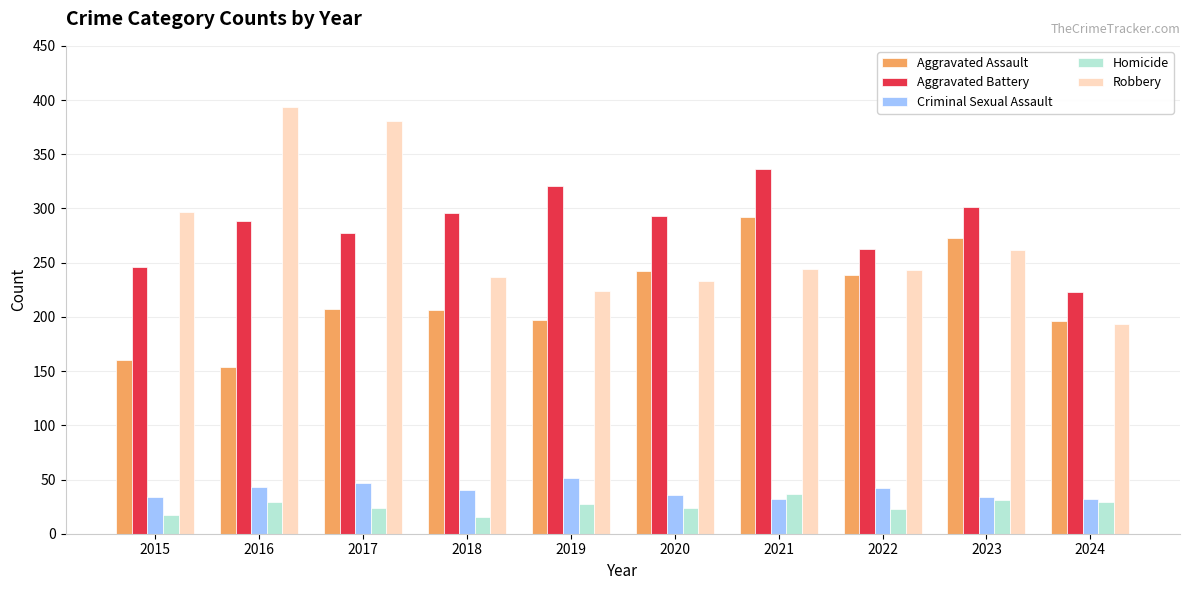

What is the sum of the Aggravated Battery values at 2016 and 2015?

534